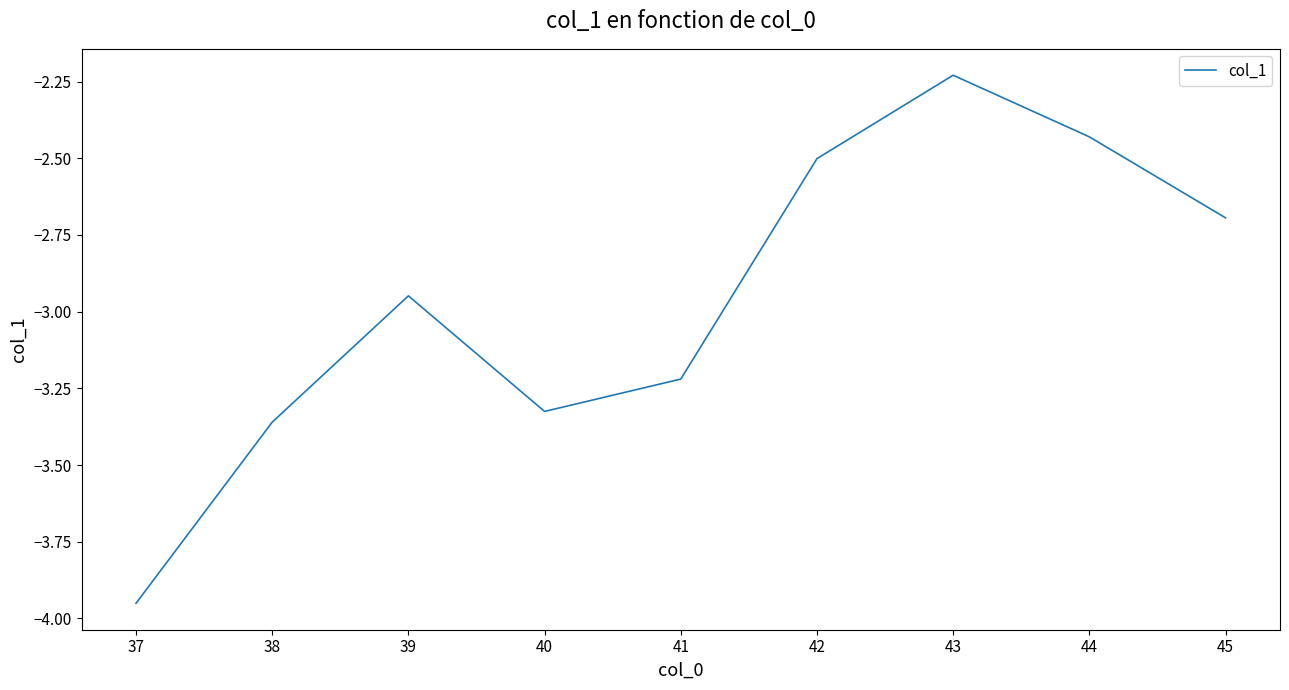

What is the difference between the values at 37 and 44?

1.5